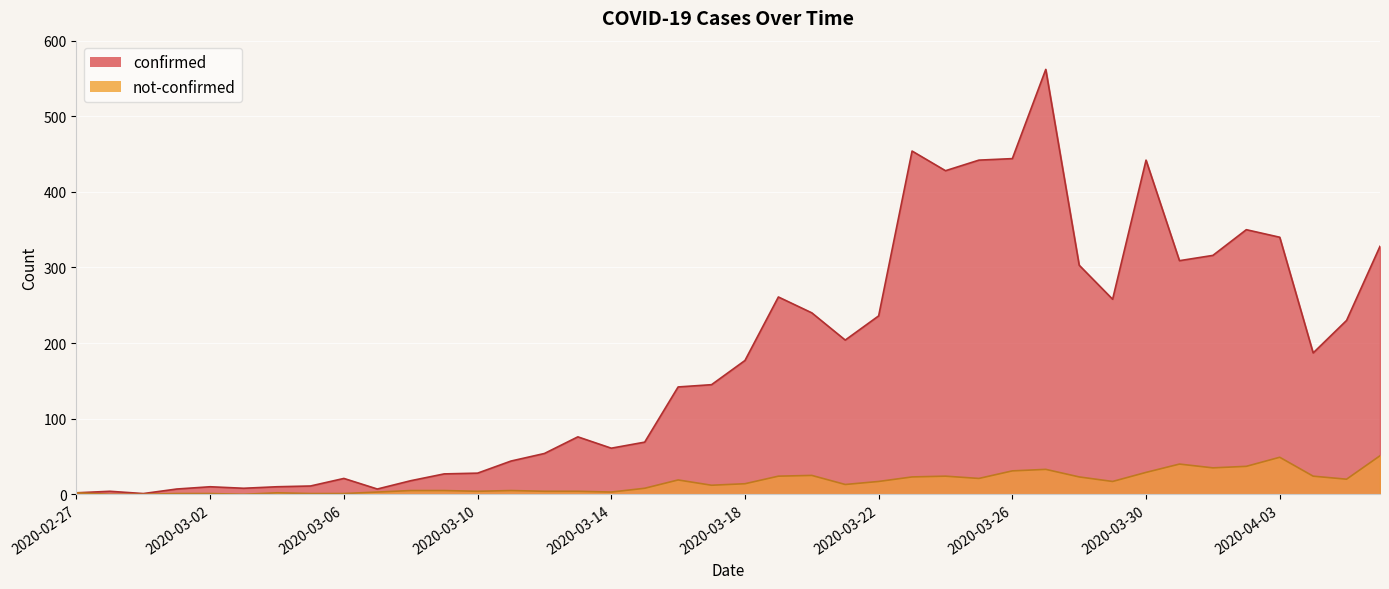

What is the minimum value for confirmed?

1